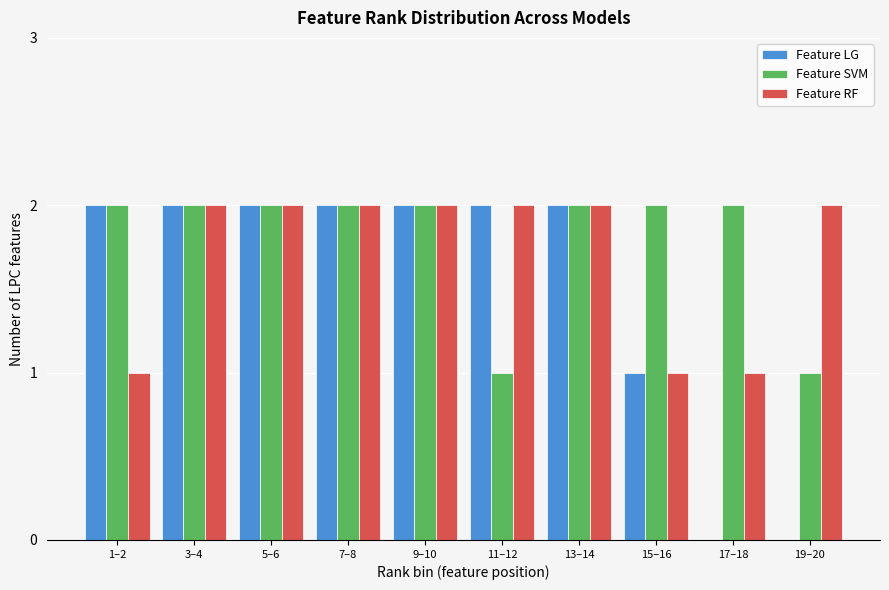

Reading left to right, extract all data points from this chart.

Feature LG: 1–2=2	3–4=2	5–6=2	7–8=2	9–10=2	11–12=2	13–14=2	15–16=1	17–18=0	19–20=0
Feature SVM: 1–2=2	3–4=2	5–6=2	7–8=2	9–10=2	11–12=1	13–14=2	15–16=2	17–18=2	19–20=1
Feature RF: 1–2=1	3–4=2	5–6=2	7–8=2	9–10=2	11–12=2	13–14=2	15–16=1	17–18=1	19–20=2